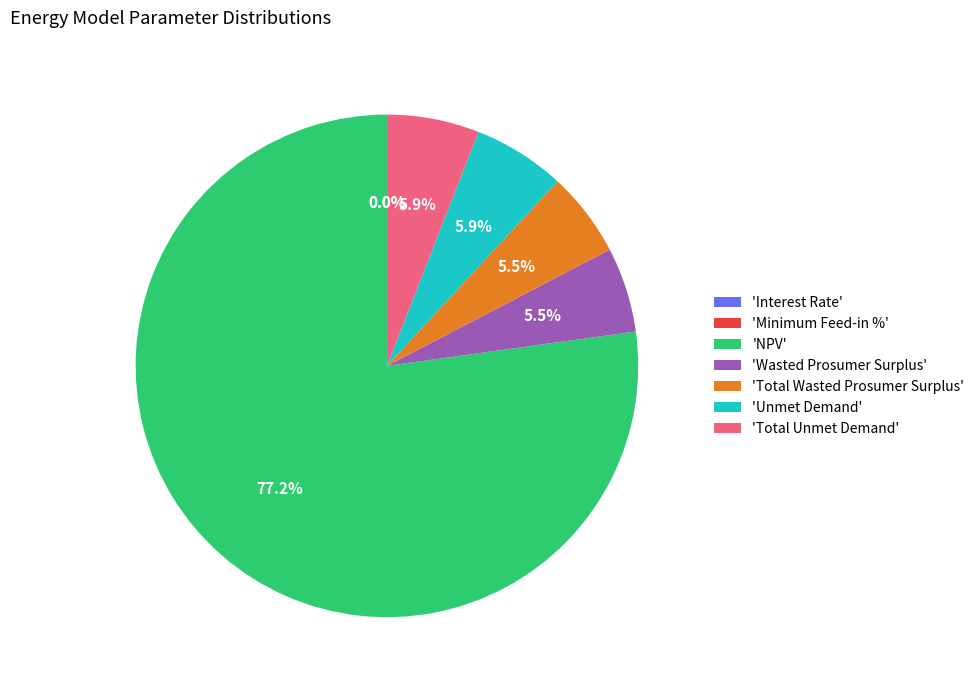

Approximately how many times larger is the value at 'Wasted Prosumer Surplus' compared to 'Unmet Demand'?

0.9